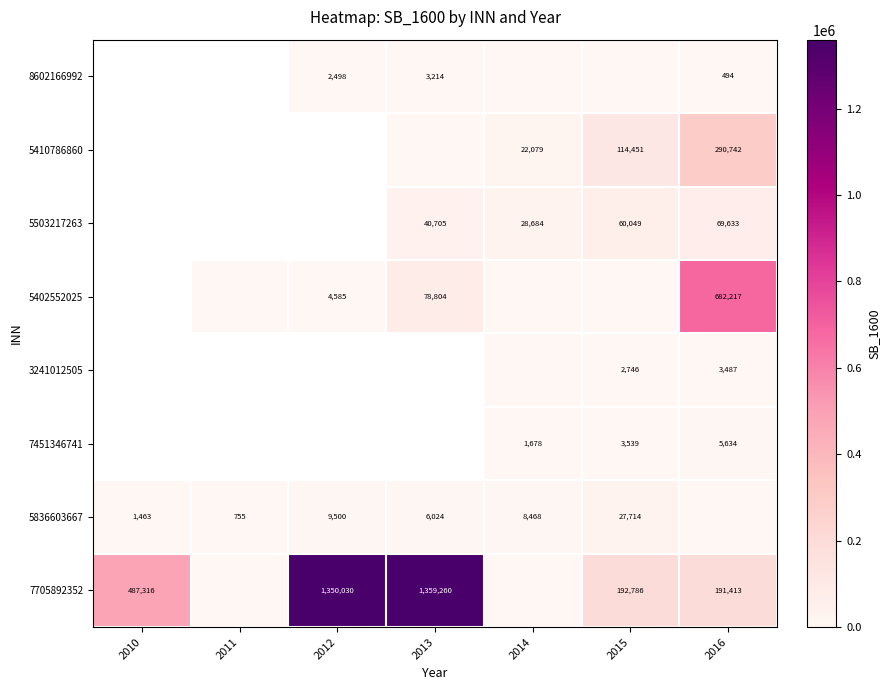

At which category is the sum across all series the highest?

2016